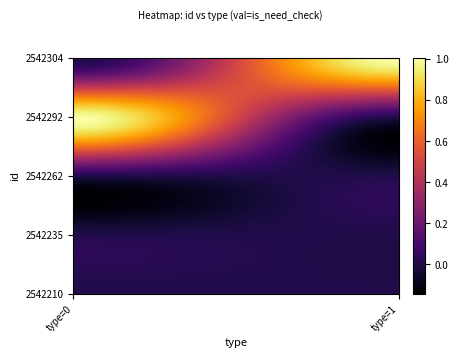

Reading left to right, list all the values displayed in this chart.

2542304: 0=0	1=1
2542292: 0=1	1=0
2542262: 0=0	1=0
2542235: 0=0	1=0
2542210: 0=0	1=0